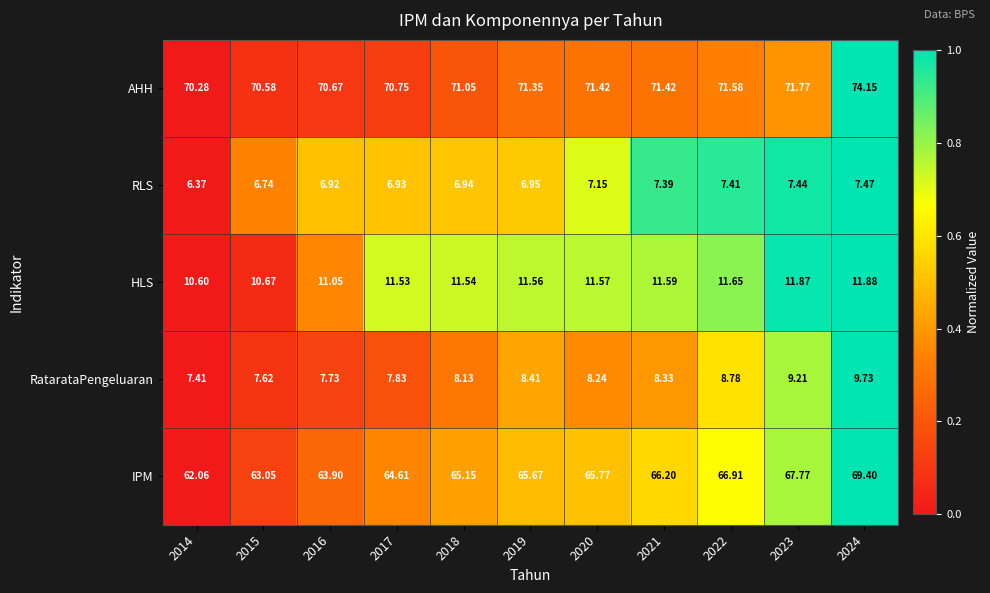

Which series has the largest total across all categories?

AHH